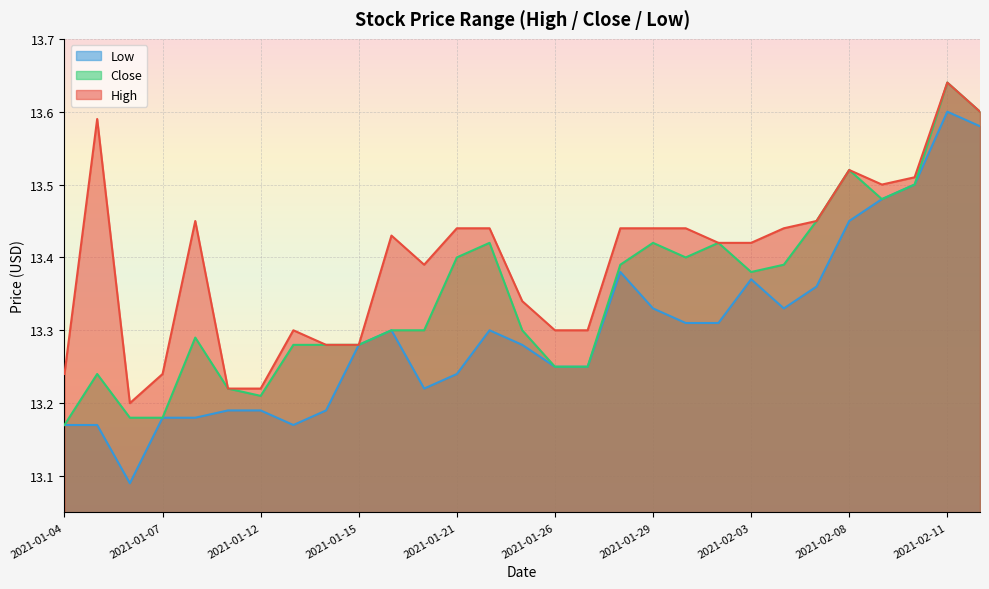

How many distinct data groups are displayed?

3